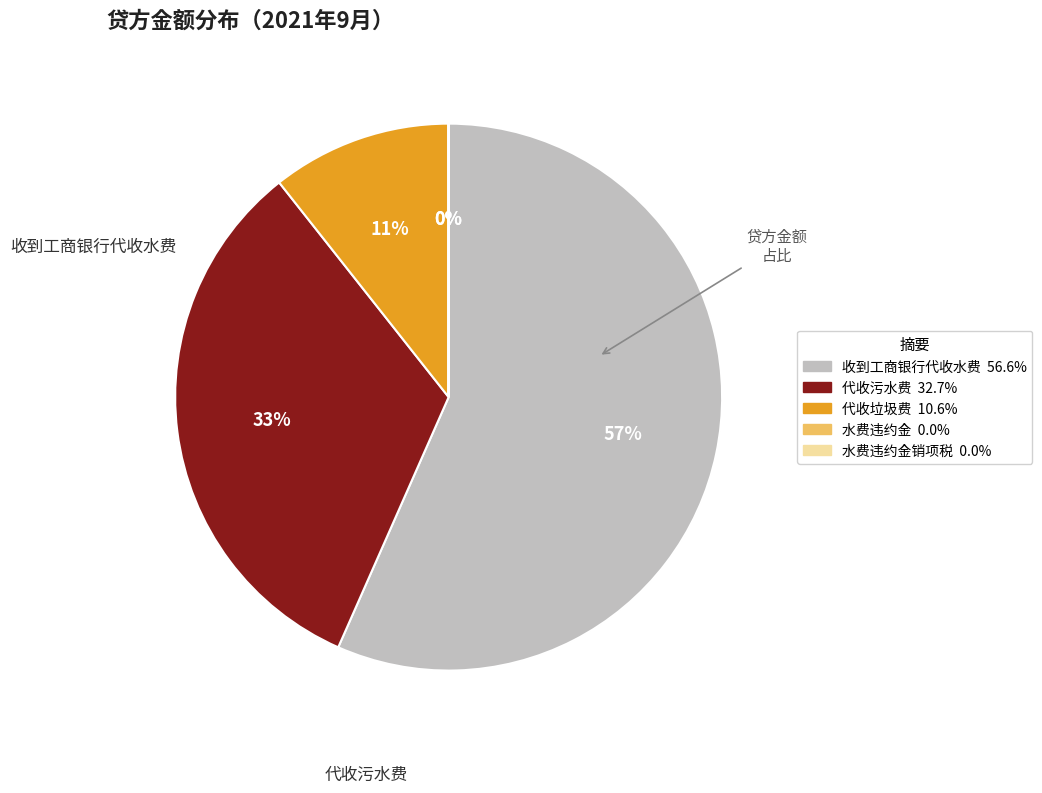

Is there a majority slice in this chart?

Yes